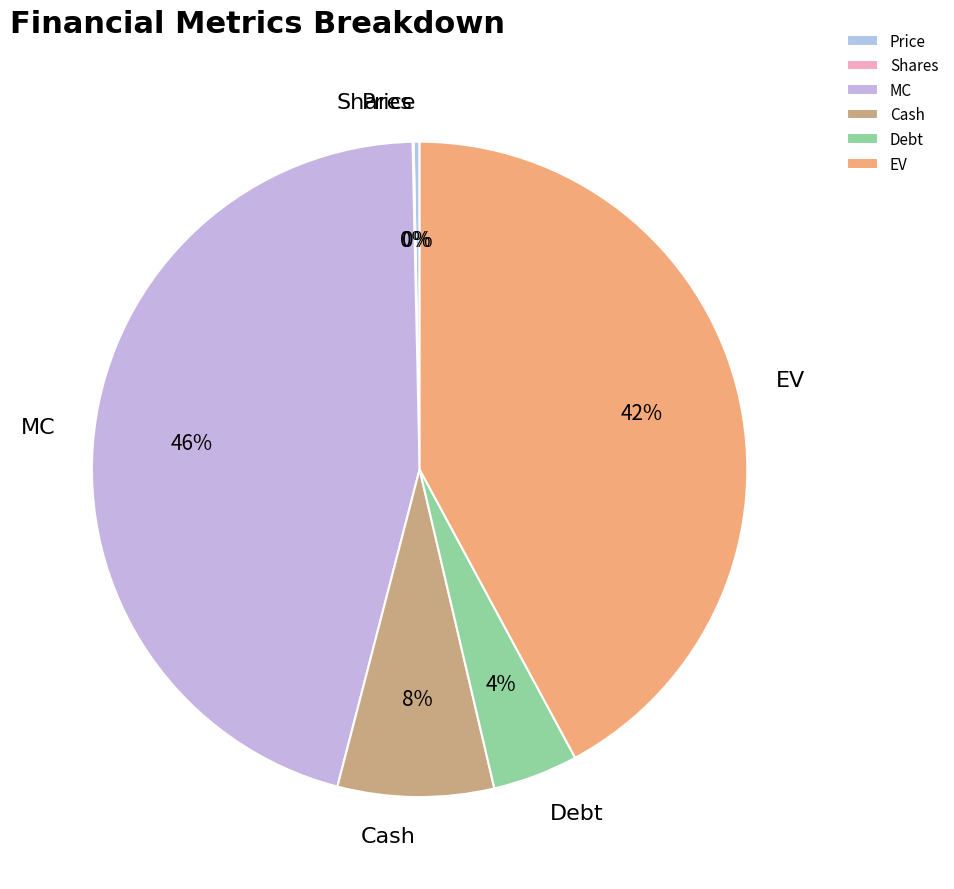

The Price slice represents 9% of the pie. True or false?

False